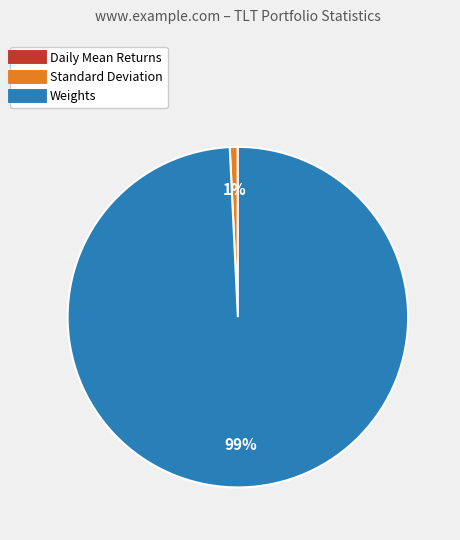

To the nearest percent, what percentage of the pie is Weights?

99%